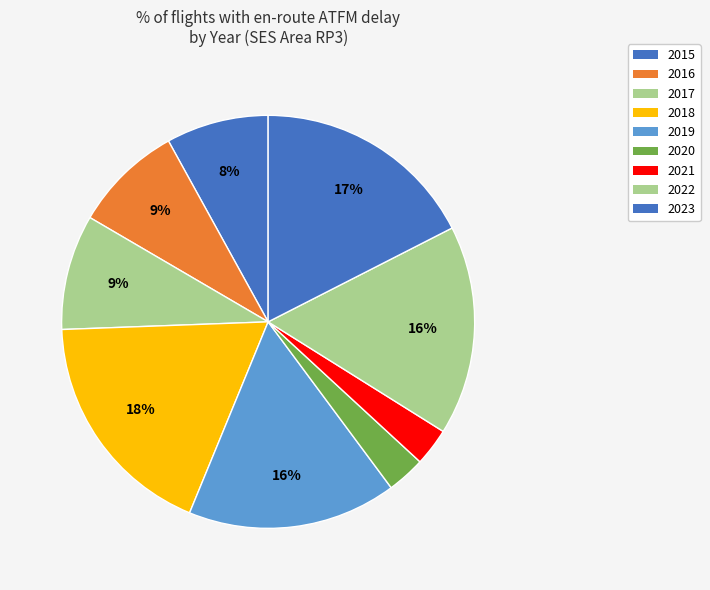

True or false: 2023 accounts for 6% of the total.

False